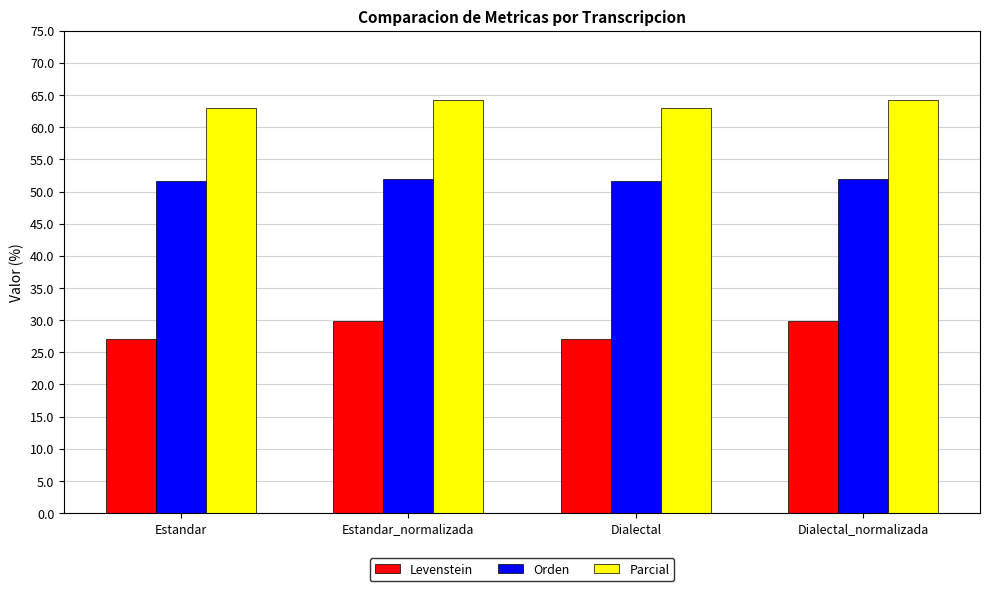

How many bars are there in total?

12